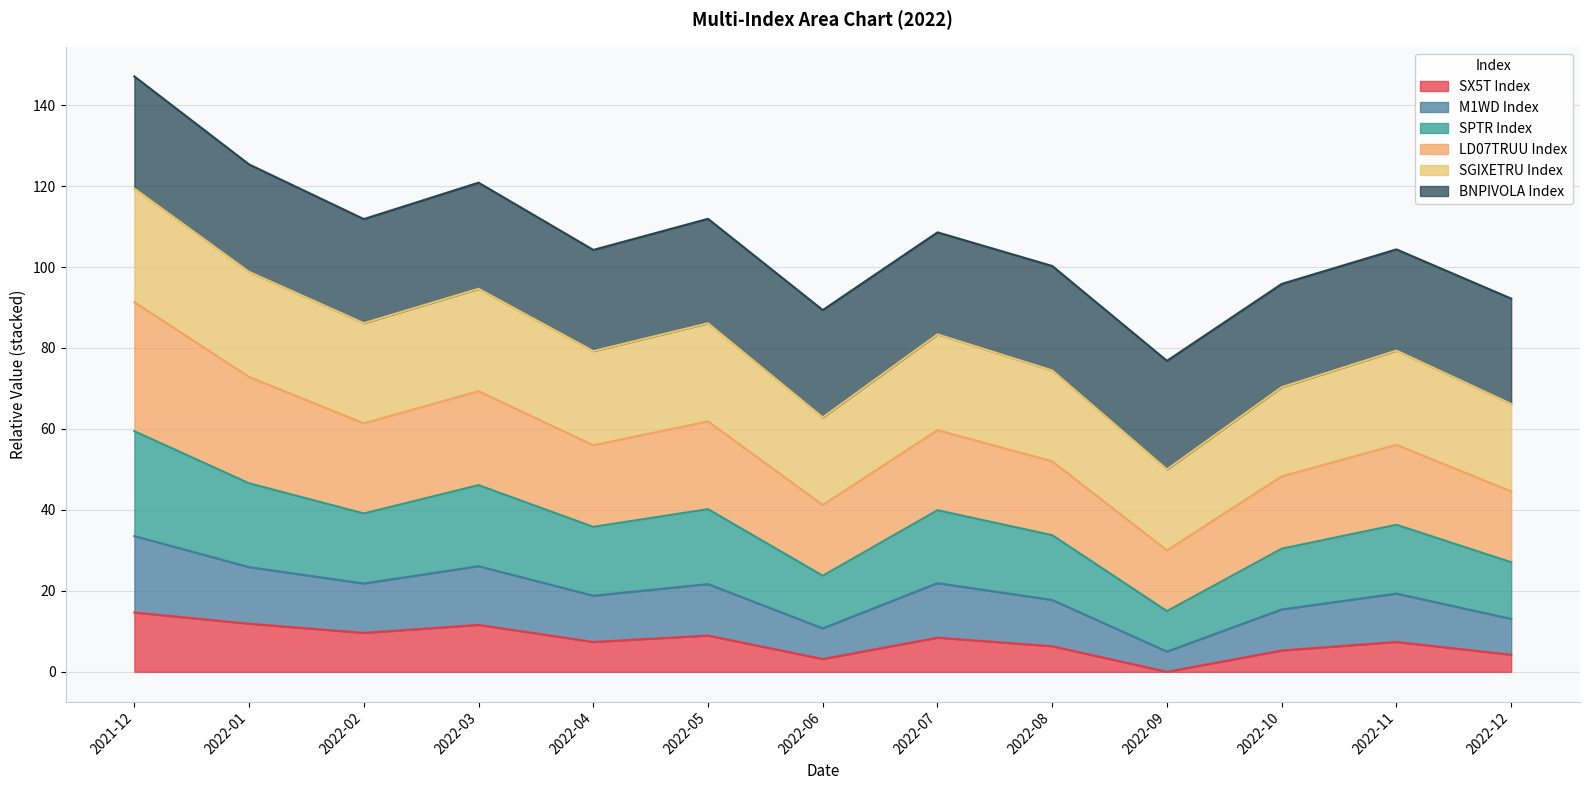

At which category is the sum across all series the highest?

2021-12